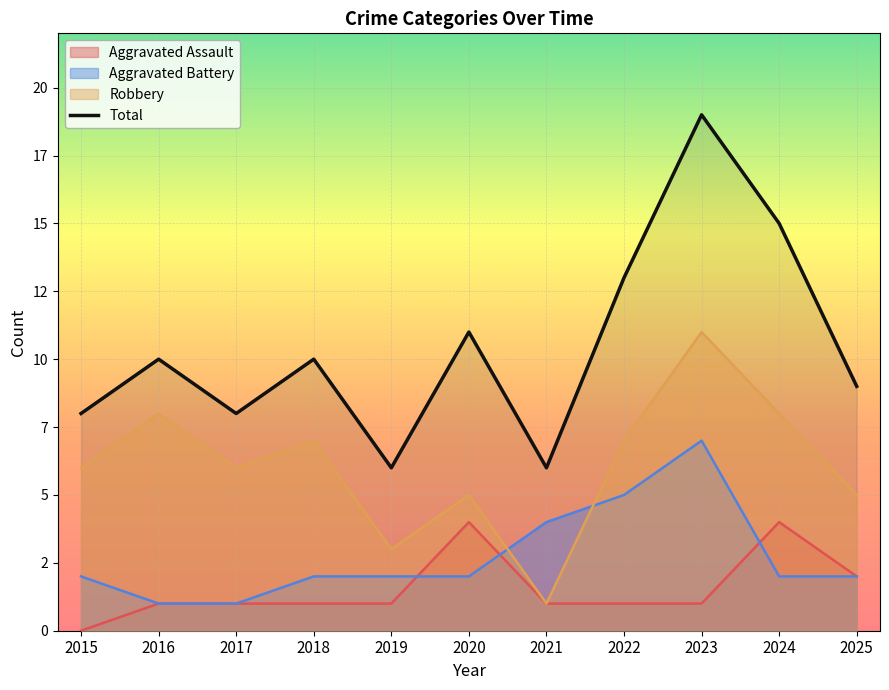

What is the smallest value displayed?

6